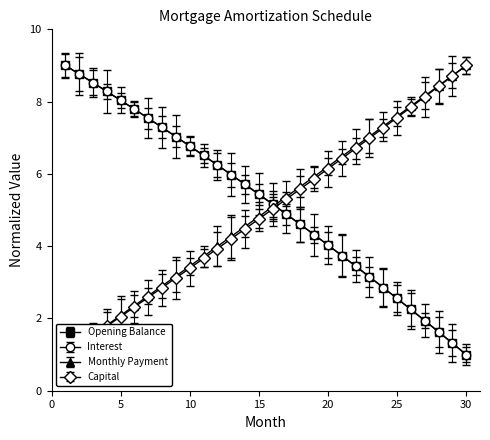

What is the value of the opening_balance point at the 6th from the left?

7.8